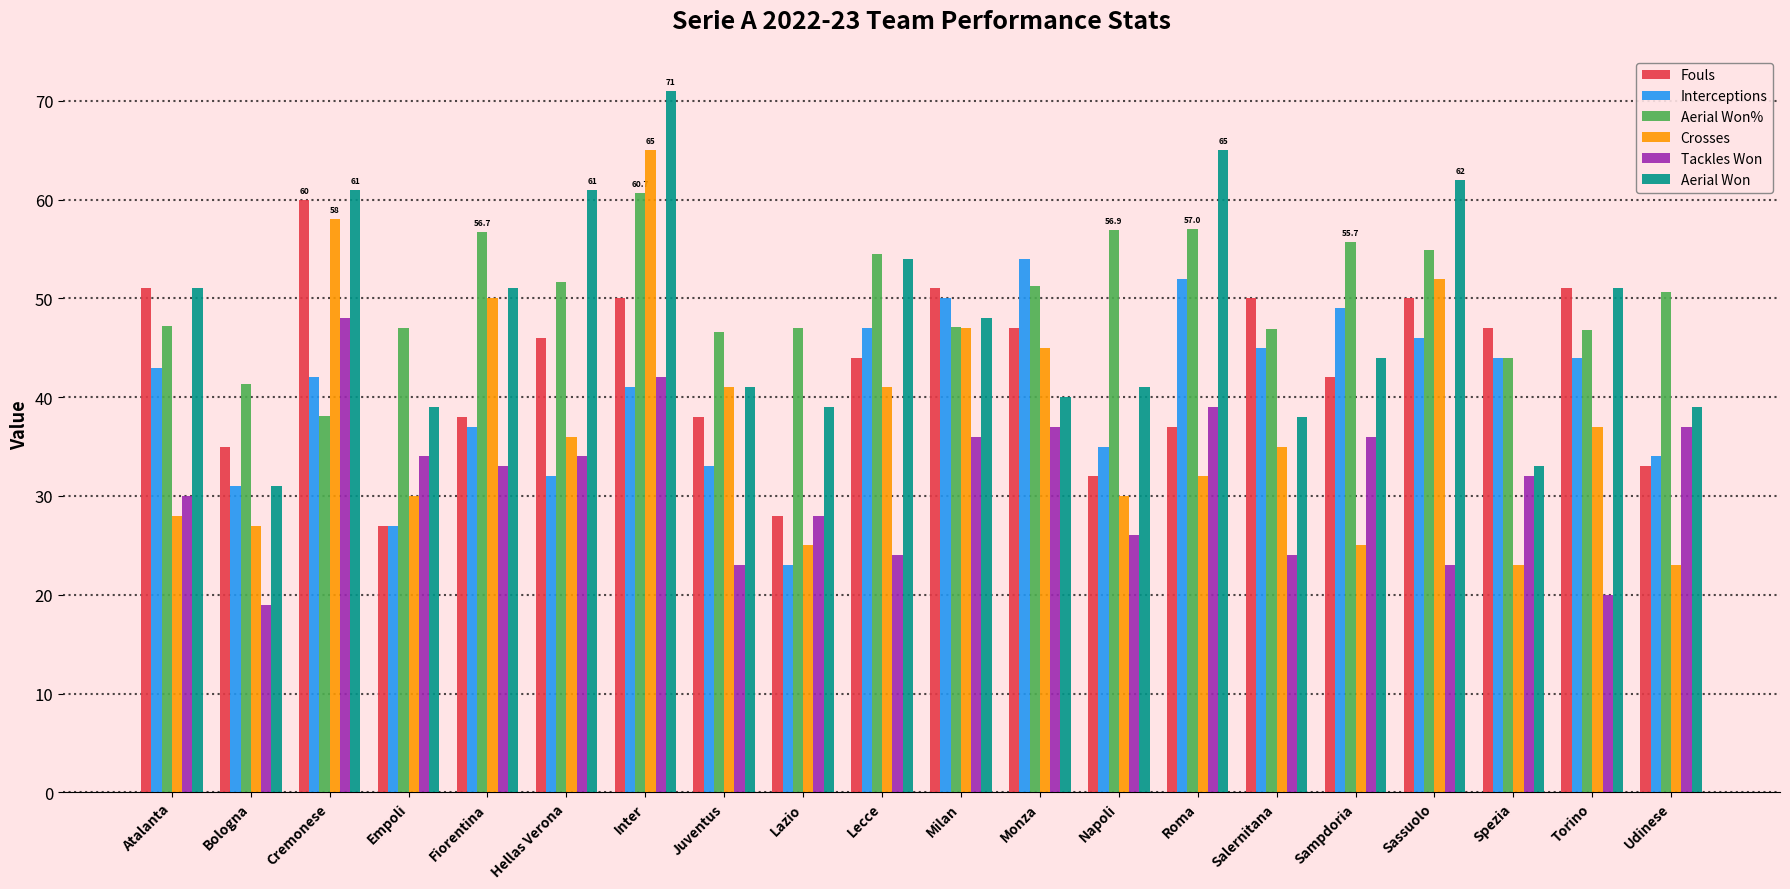

What is the sum of the Fouls values at Spezia and Lazio?

75.0